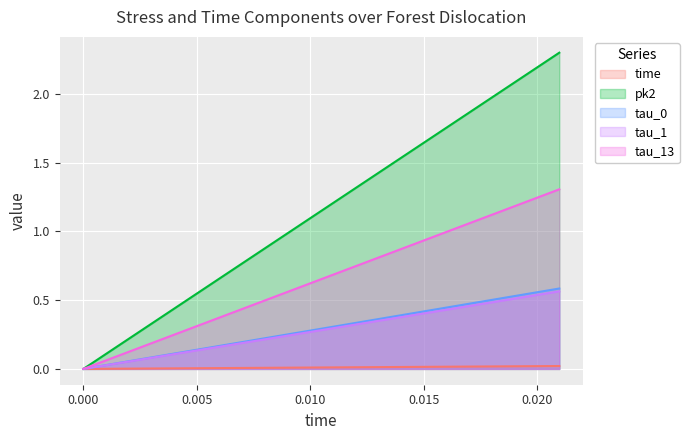

How many categories are shown in the chart?

10